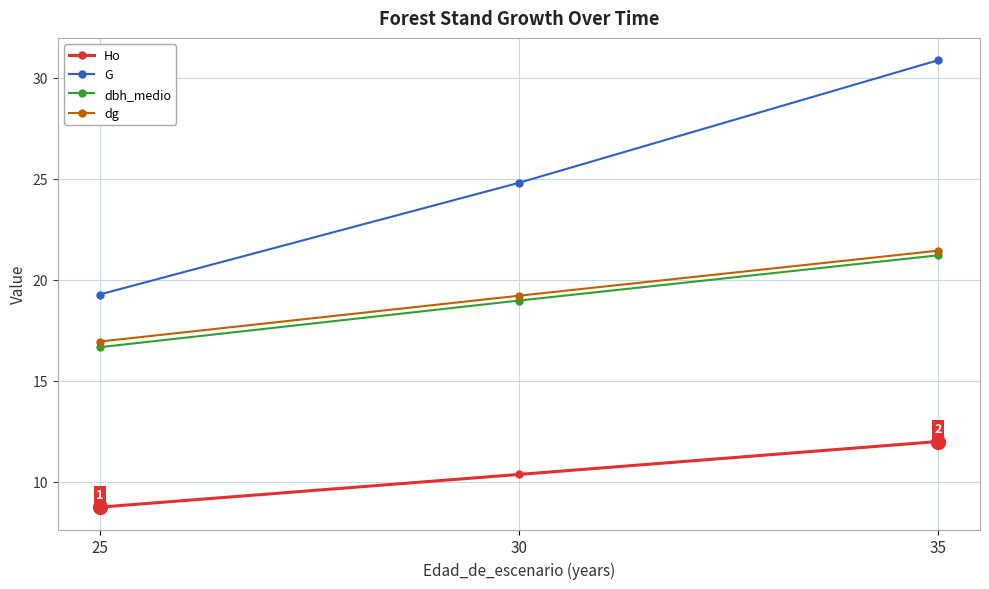

The dg series shows 21.4 at 35. True or false?

True